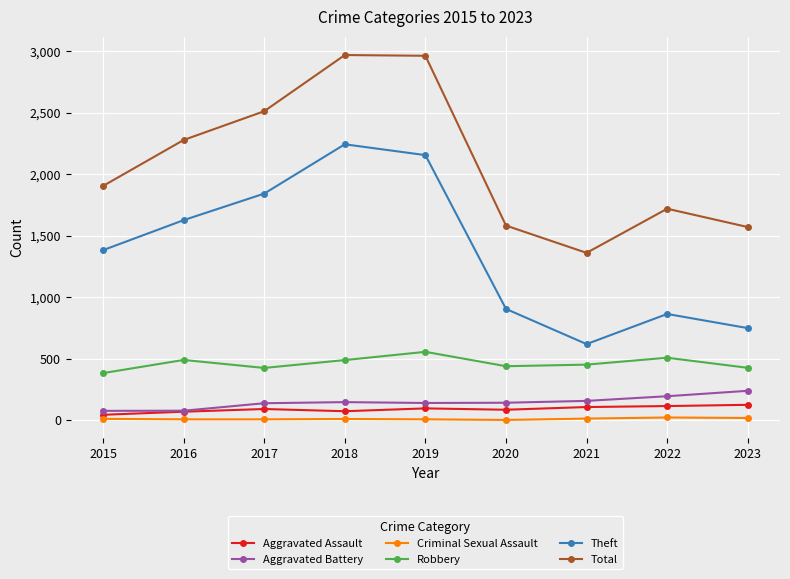

Rank the series by their maximum value, from lowest to highest.

Criminal Sexual Assault, Aggravated Assault, Aggravated Battery, Robbery, Theft, Total